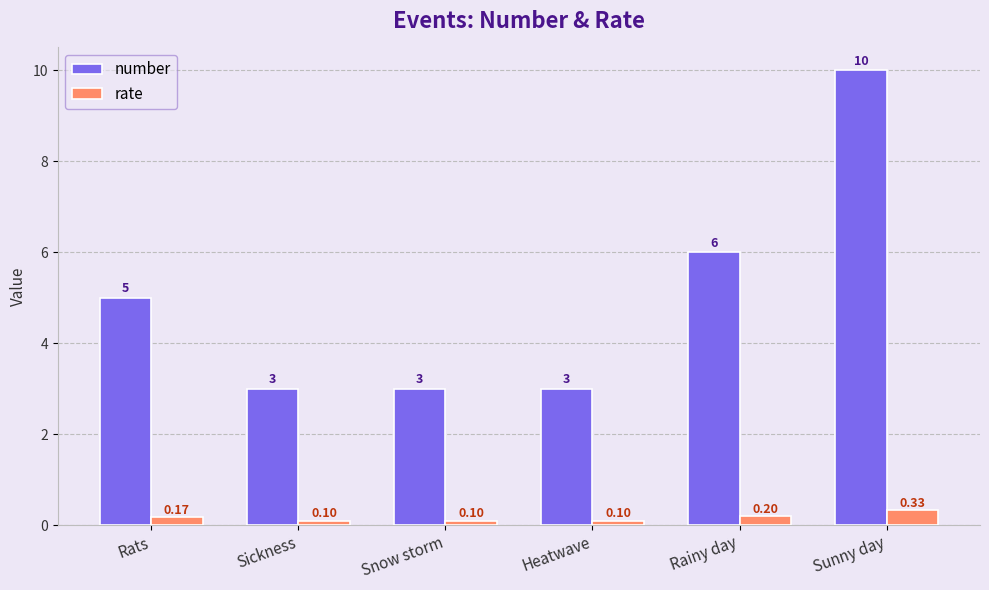

Rank the series by their maximum value, from lowest to highest.

rate, number